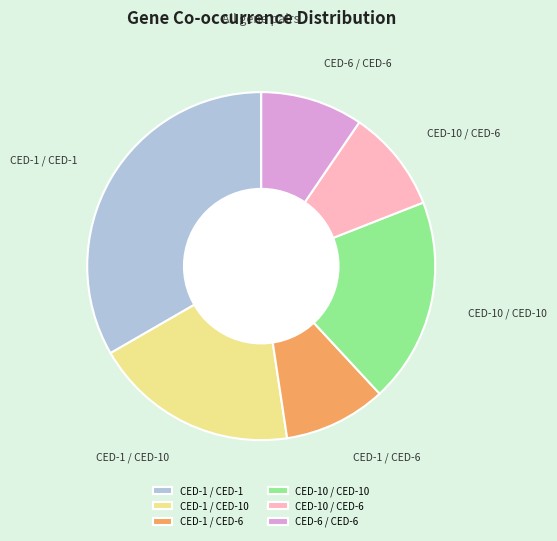

Which category has the biggest portion of the pie?

CED-1 / CED-1